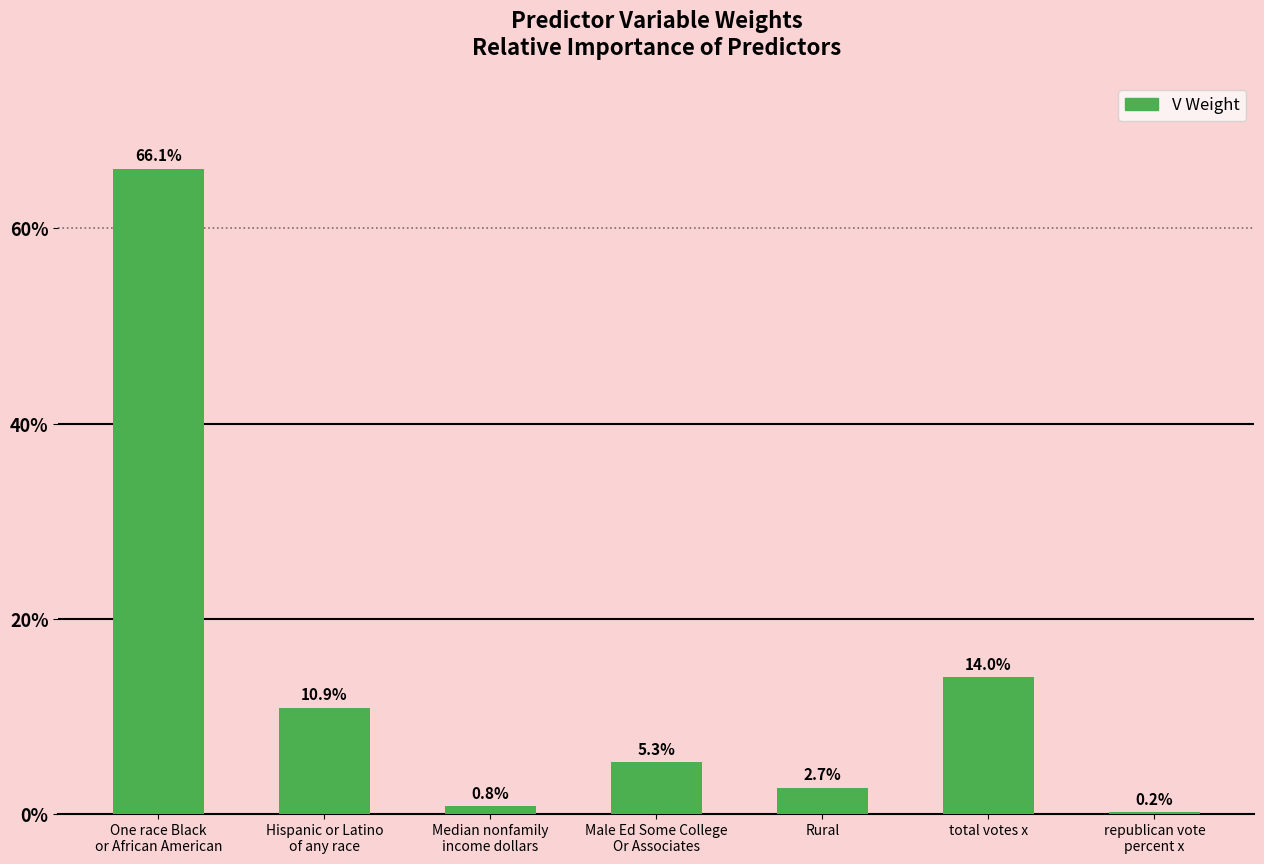

True or false: the data shows 0.7 at One race Black
or African American.

True